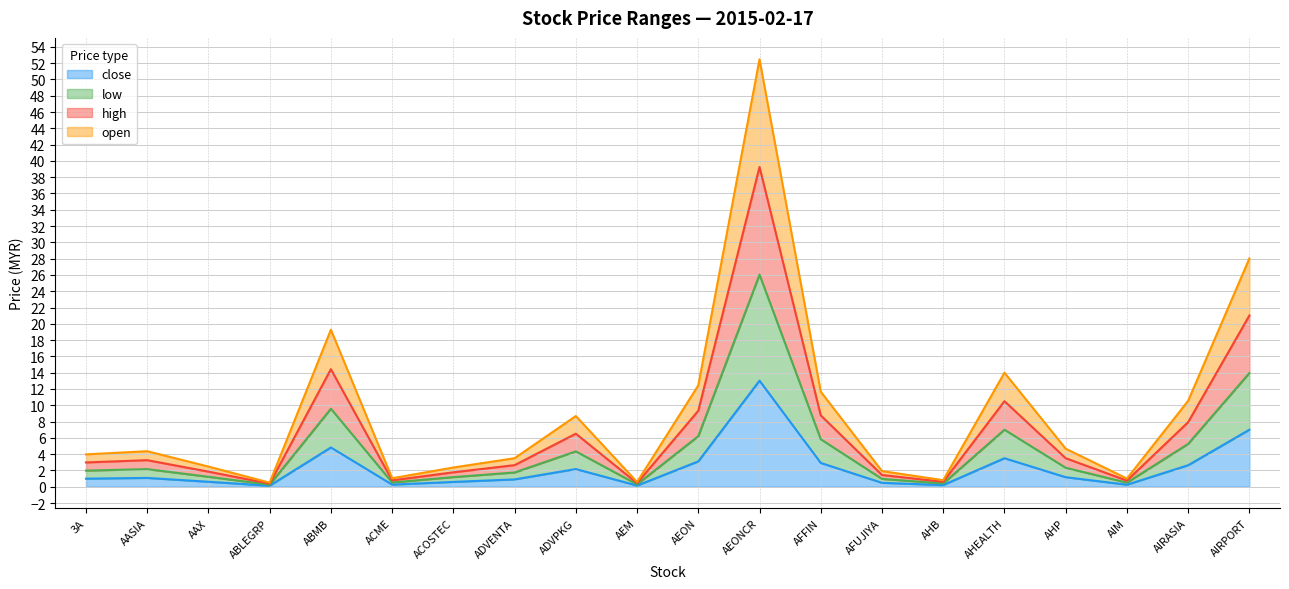

True or false: low and close cross at least once.

False